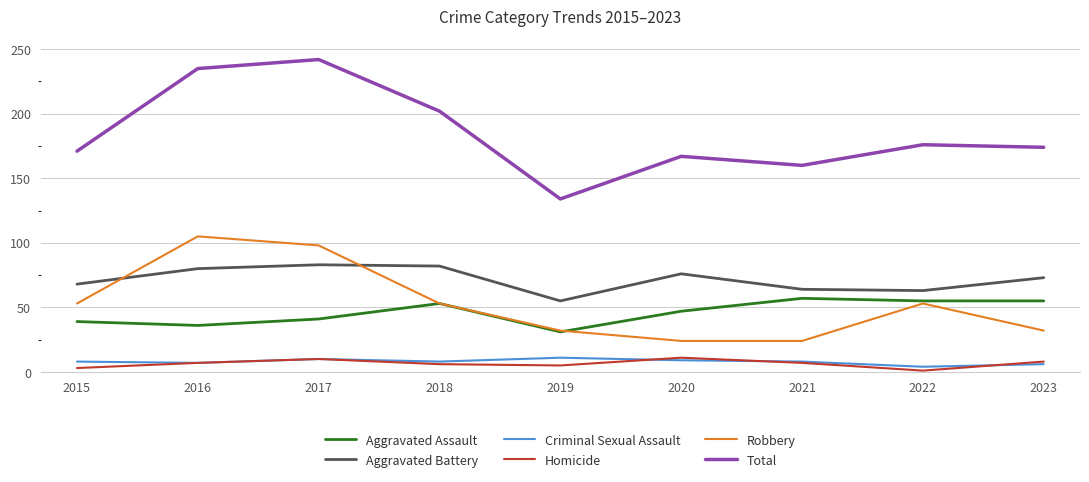

True or false: Criminal Sexual Assault and Total intersect in this chart.

False